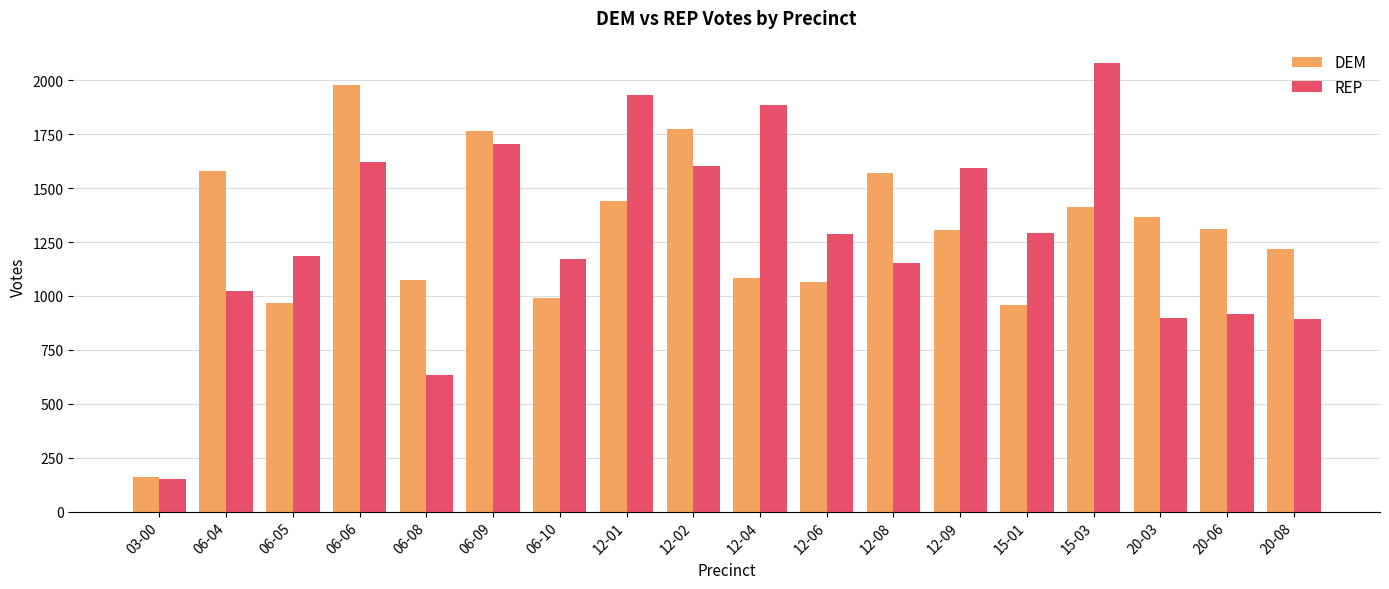

True or false: REP has a value of 1292.3 at 15-01.

True